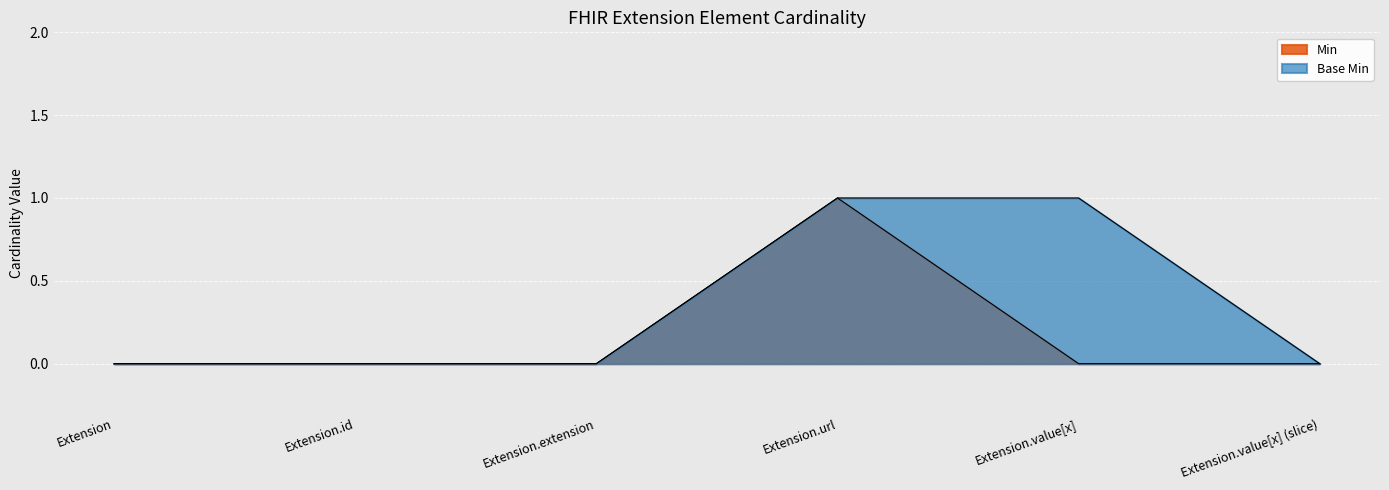

What is the sum of all Base Min values?

2